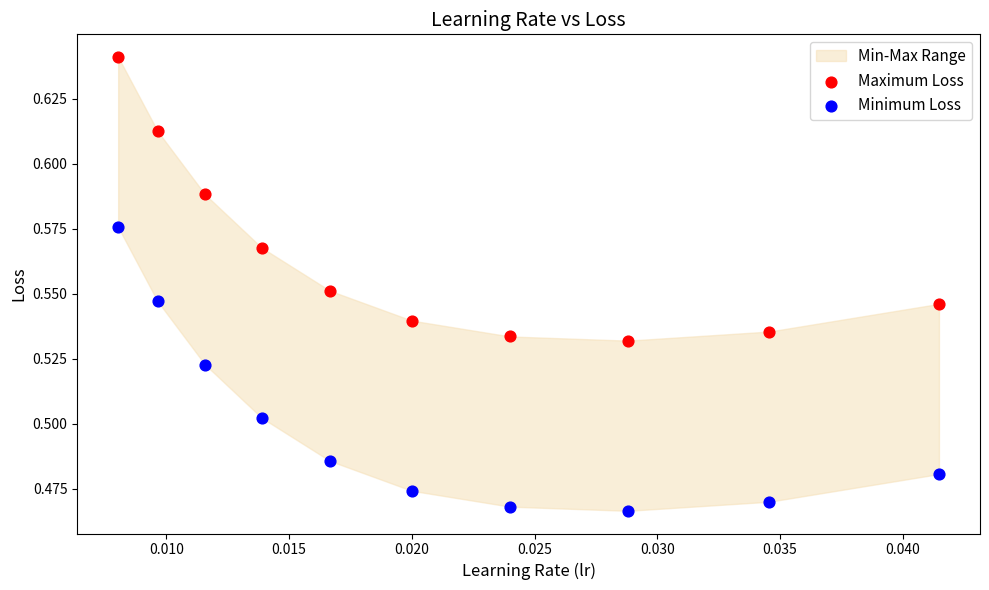

Which series reaches the minimum Y coordinate?

Minimum Loss